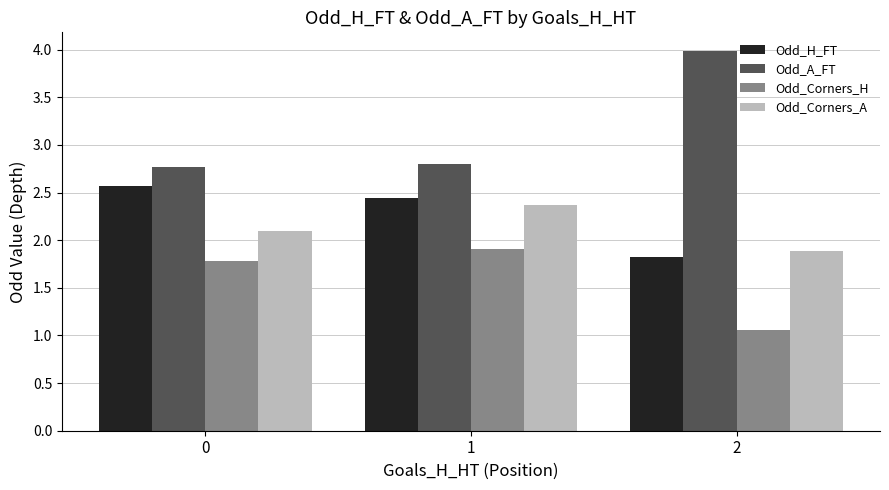

List the labels in order of Odd_Corners_A value, largest first.

1, 0, 2